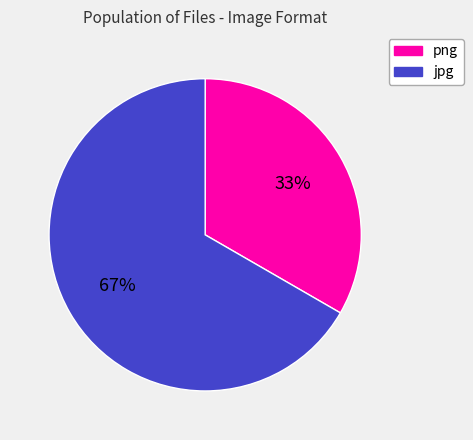

To the nearest percent, what is the combined percentage of jpg and png?

100%